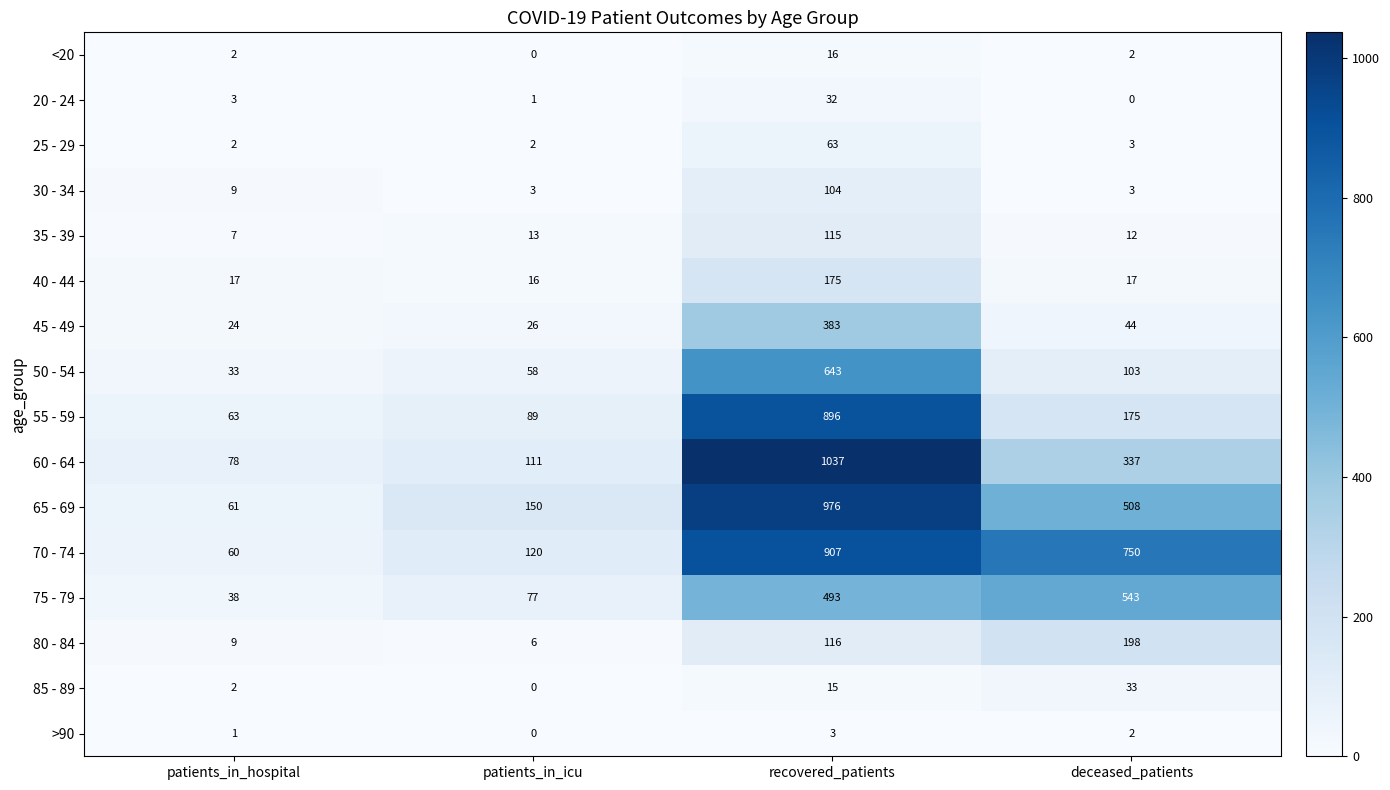

Which series changed the most between patients_in_hospital and patients_in_icu?

65 - 69